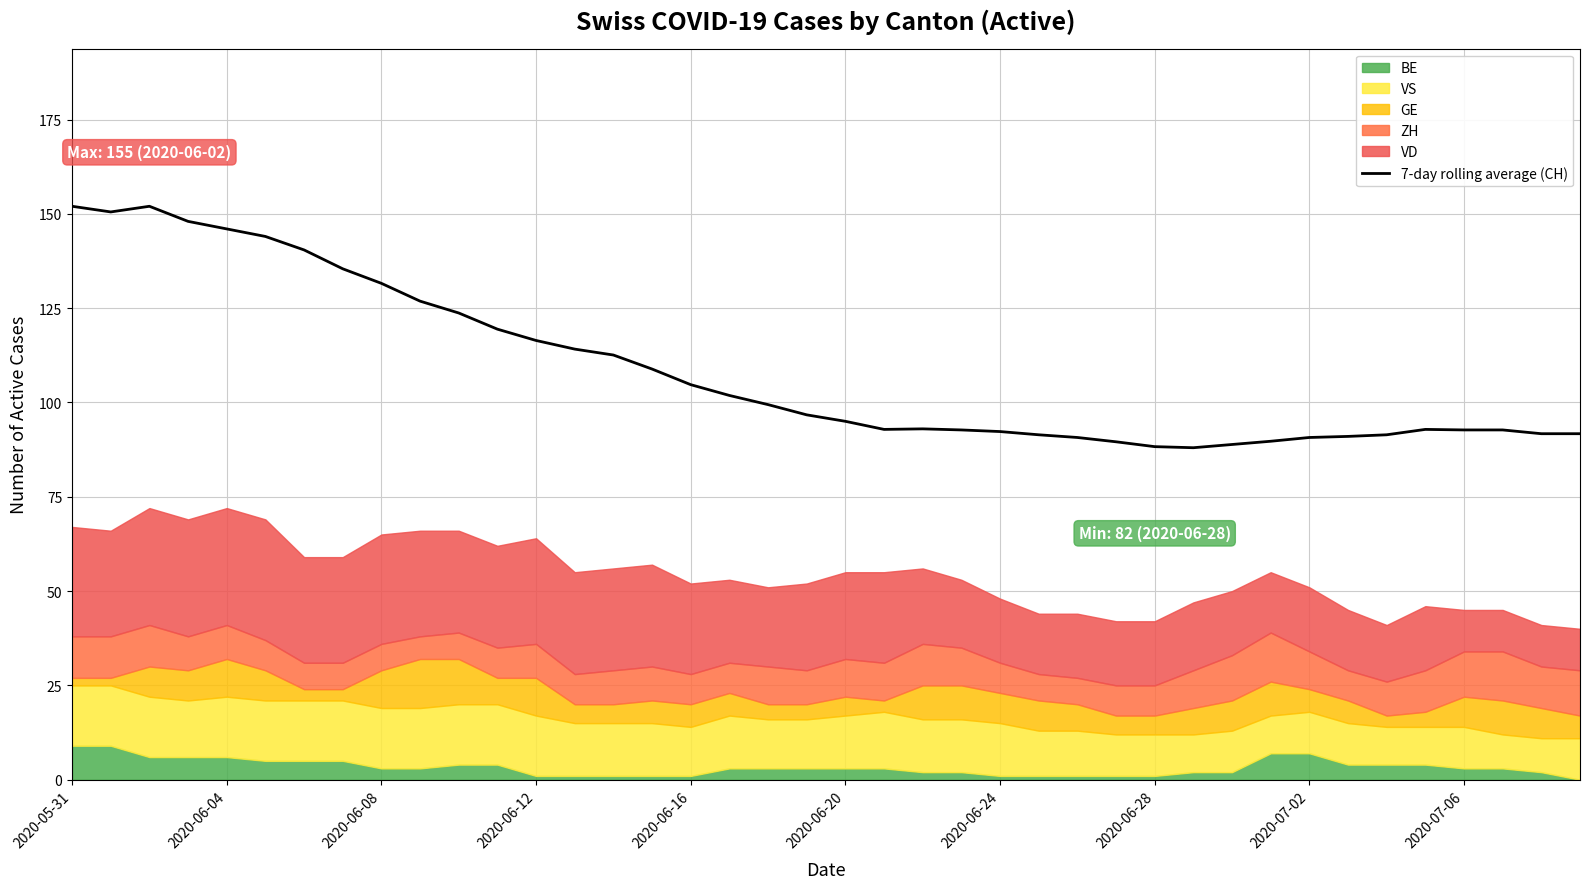

The 7-day rolling average (CH) series shows 172.8 at 2020-06-12. True or false?

False